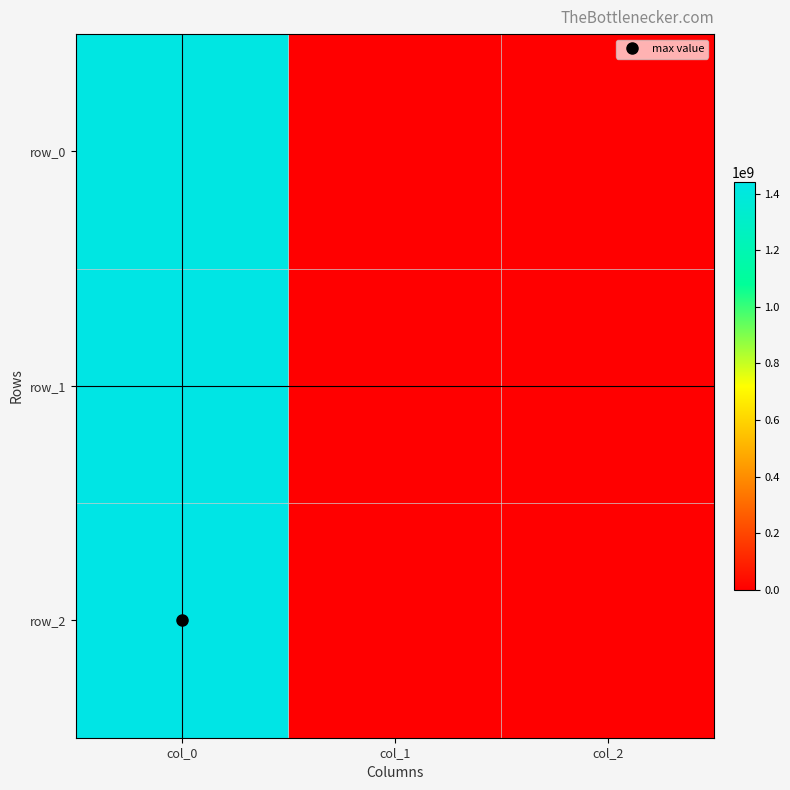

Is it true that row_0 equals 0 at col_2?

True